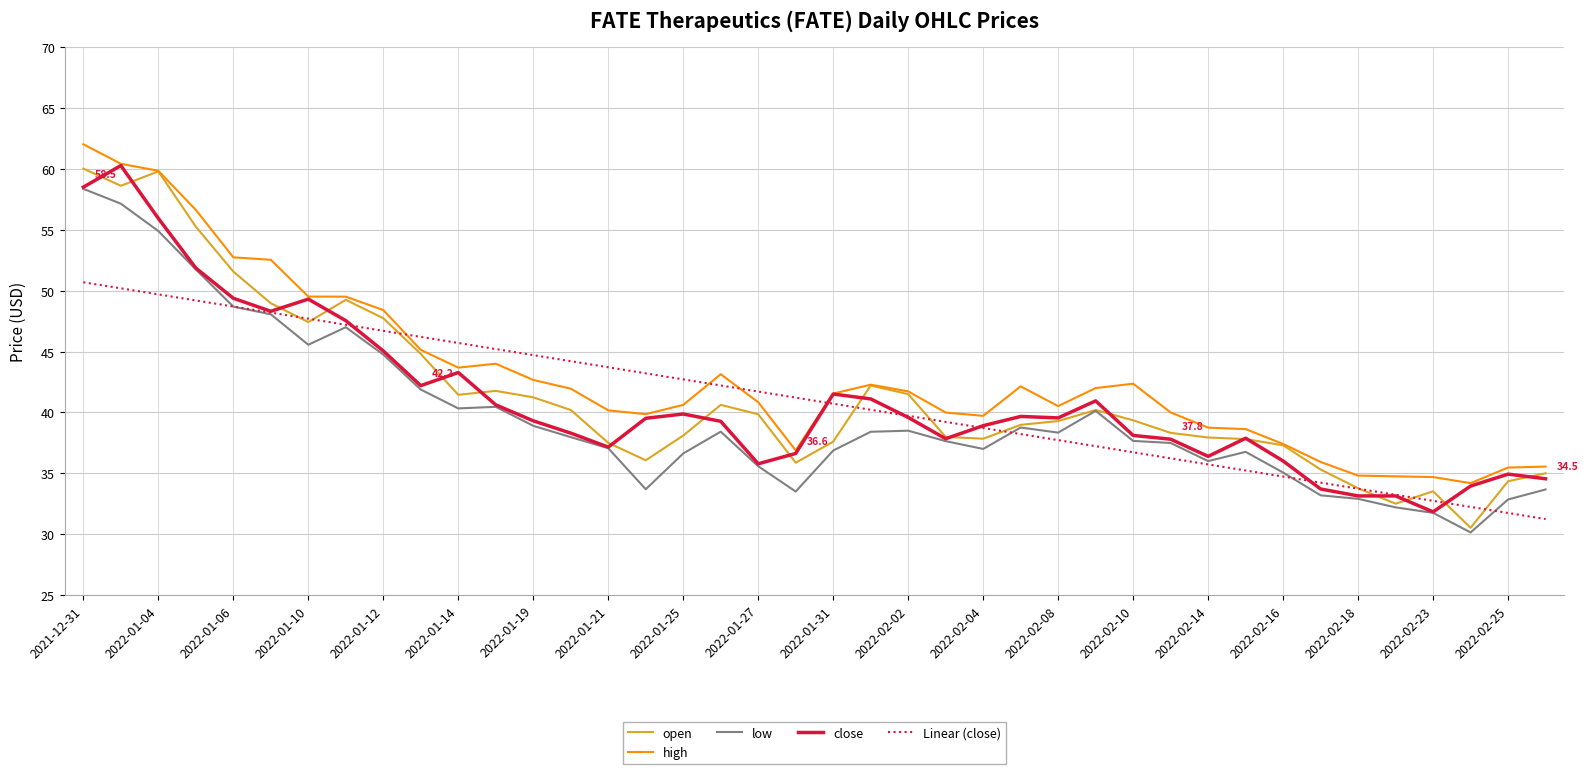

Does the chart have visible grid lines?

Yes